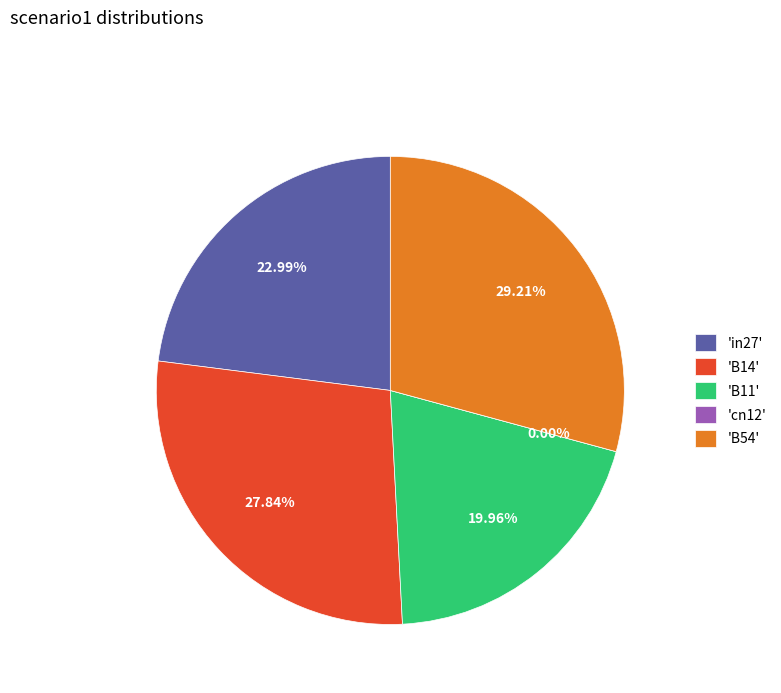

To the nearest percent, what percentage of the pie is B14?

28%